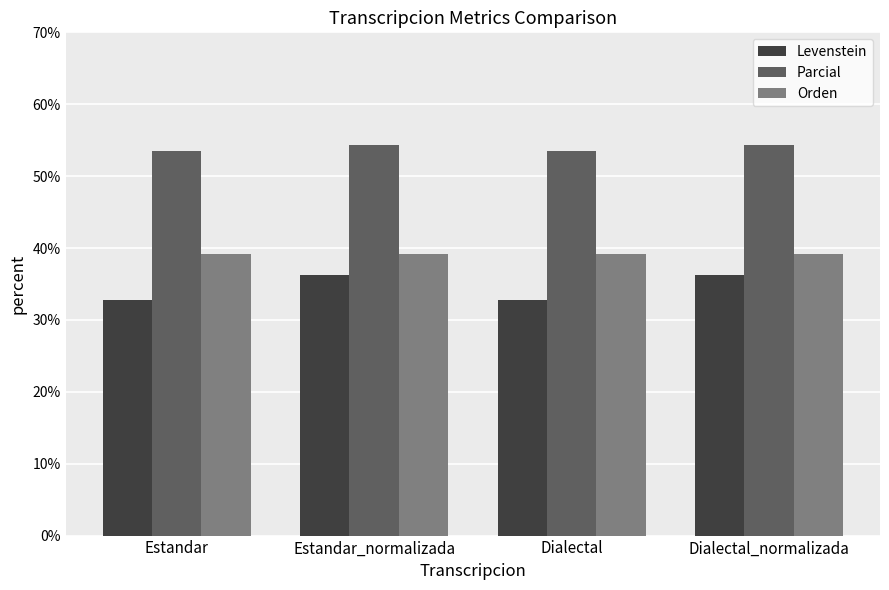

Reading left to right, transcribe all the data shown in this chart.

Levenstein: 32.8	36.2	32.8	36.2
Parcial: 53.5	54.3	53.5	54.3
Orden: 39.2	39.2	39.2	39.2